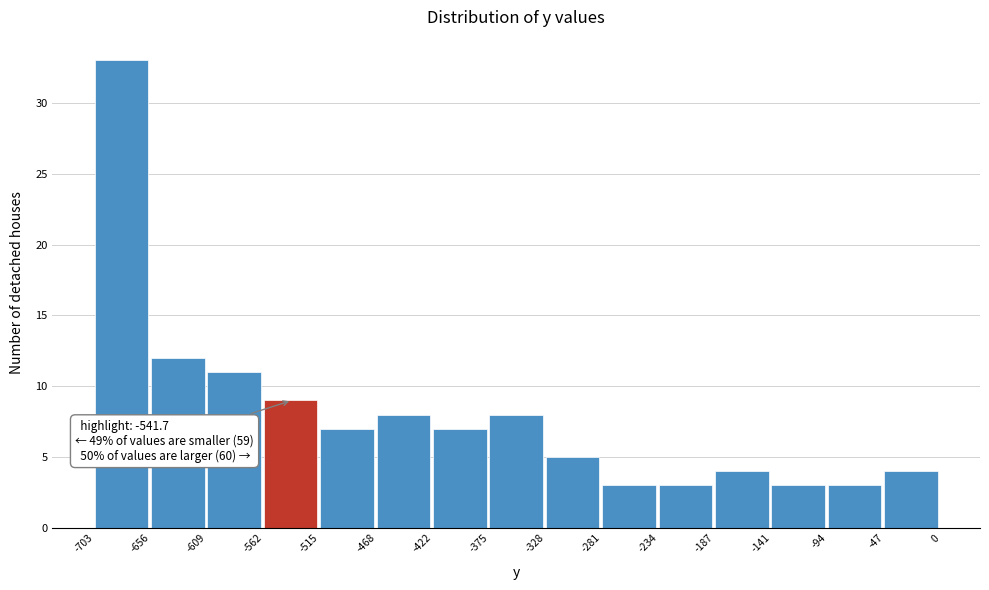

Which range on the x-axis has the tallest bar?

-703 to -656